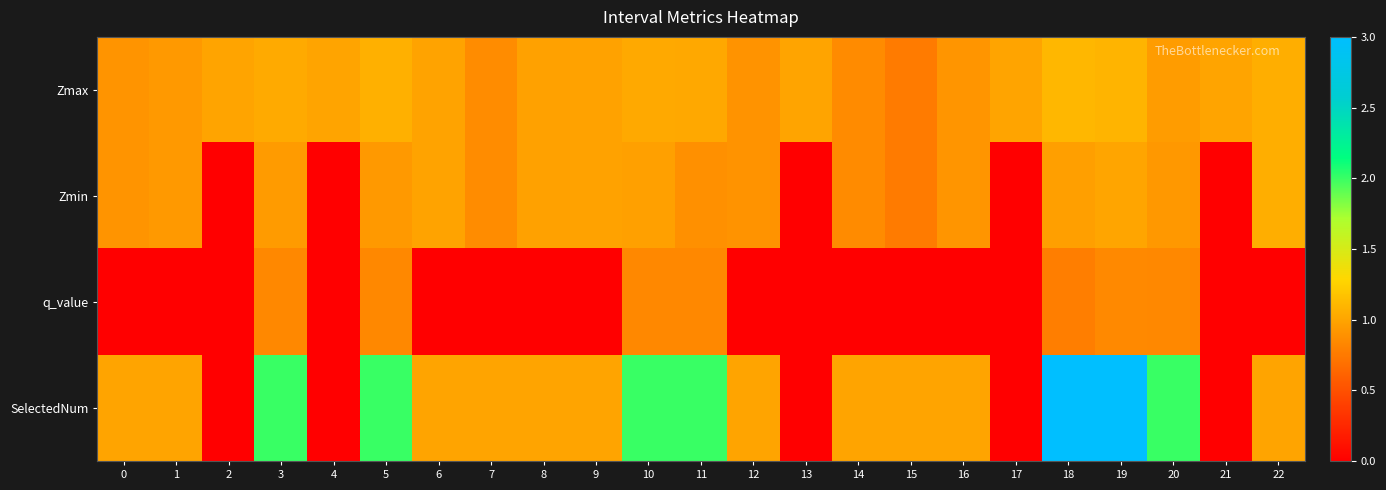

At which category does the chart reach its peak across all series?

18